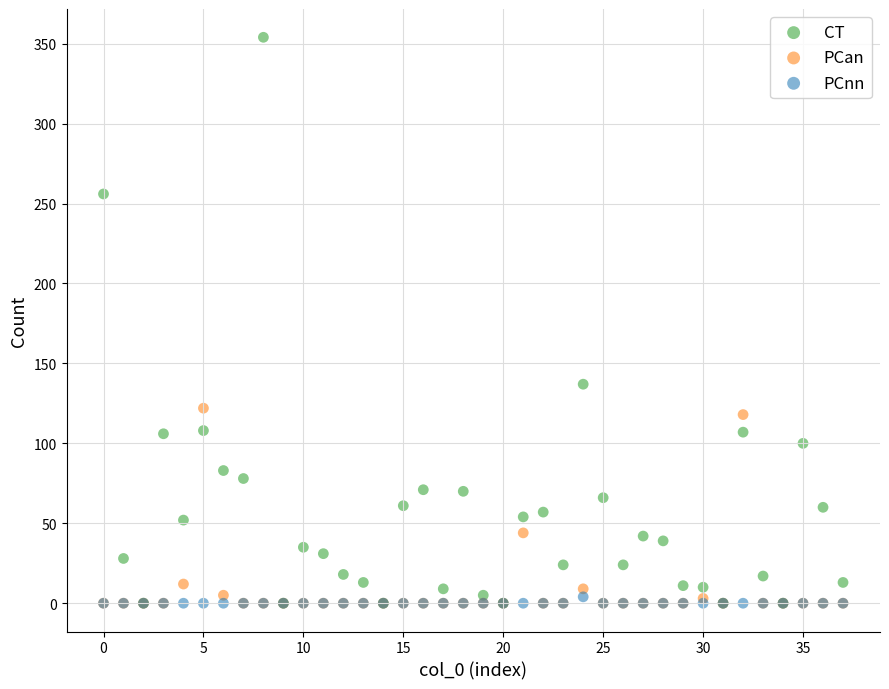

Across all series, what Y value is closest to 177?

137